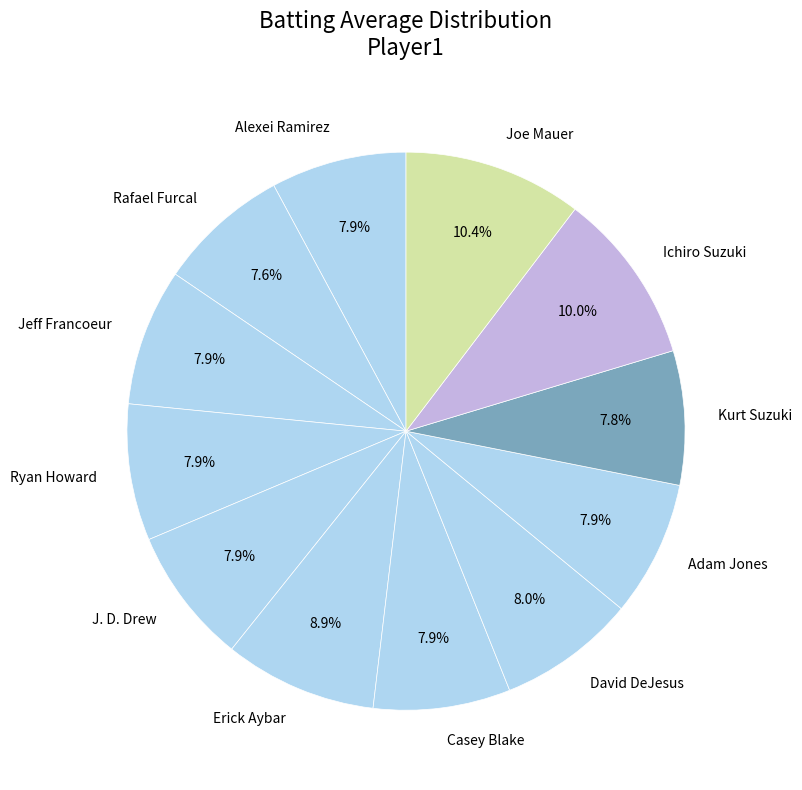

True or false: Alexei Ramirez accounts for 8% of the total.

True